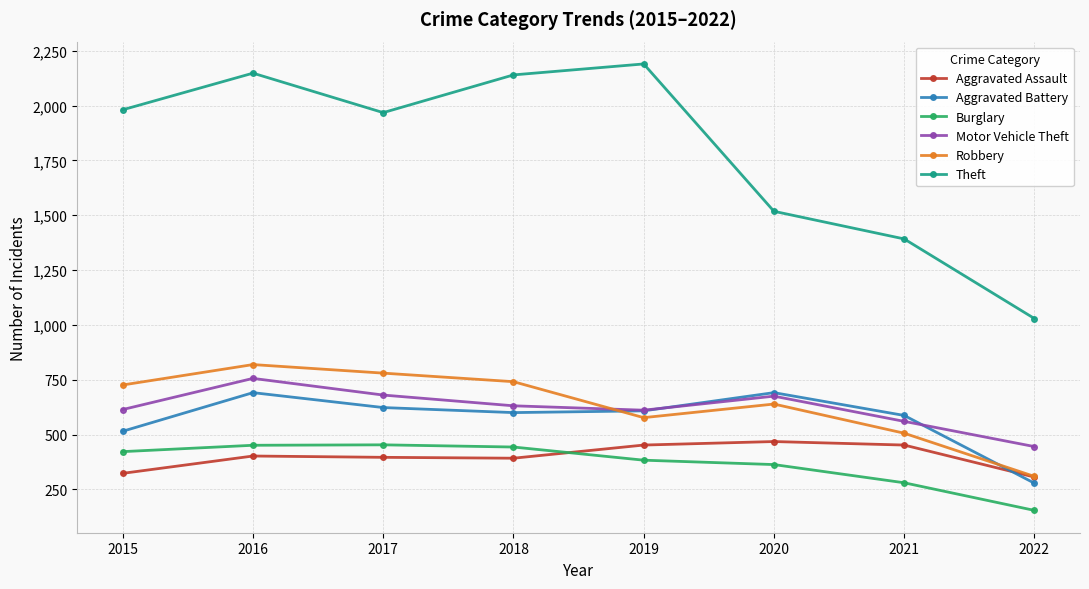

What is the difference between the highest and lowest values at 2017?

1572